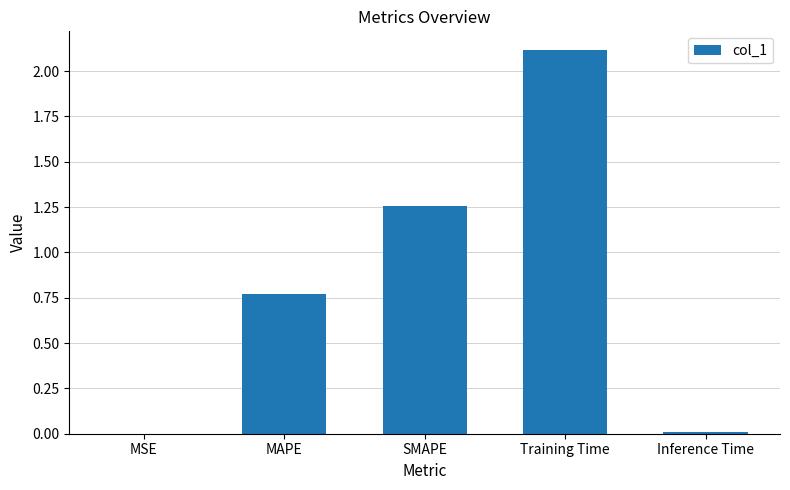

At which category does the chart reach its peak across all series?

Training Time